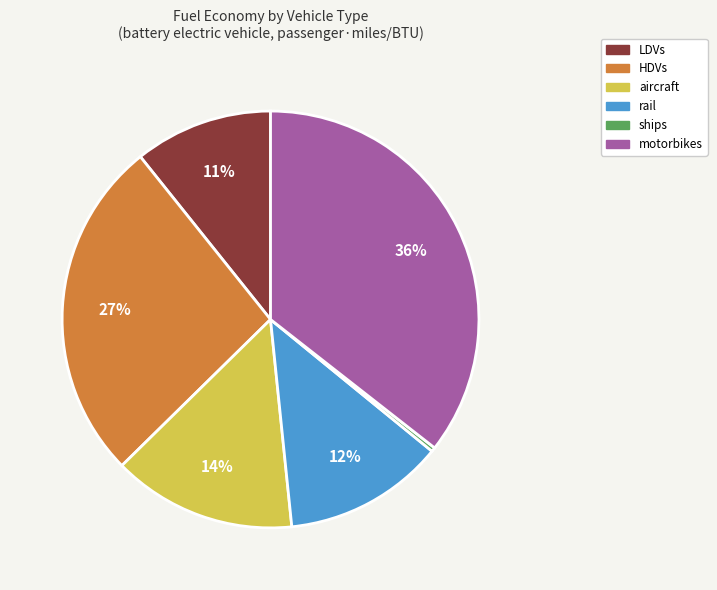

True or false: aircraft accounts for 21% of the total.

False